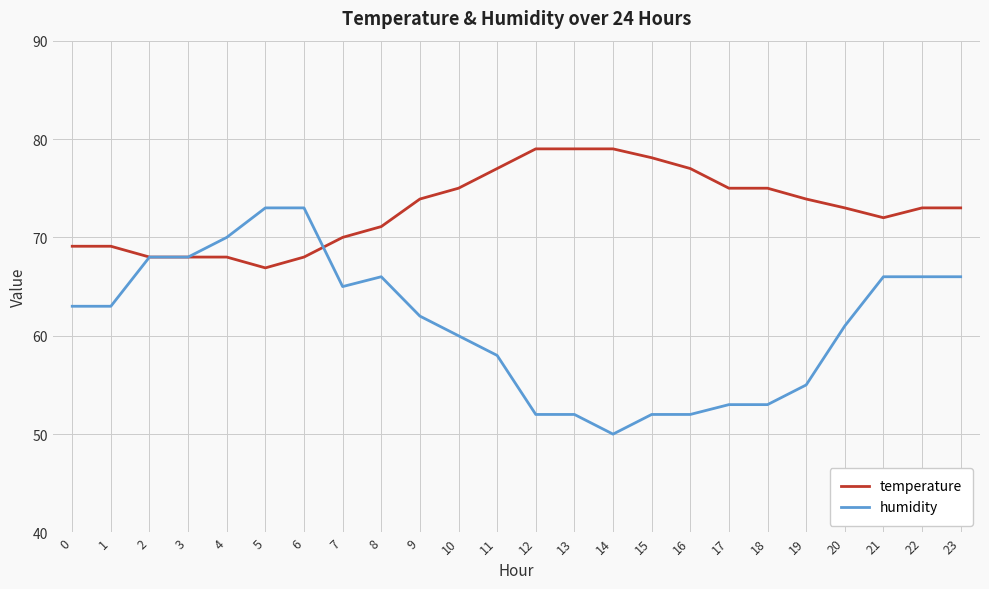

The value of temperature at 7 is 70.0. True or false?

True